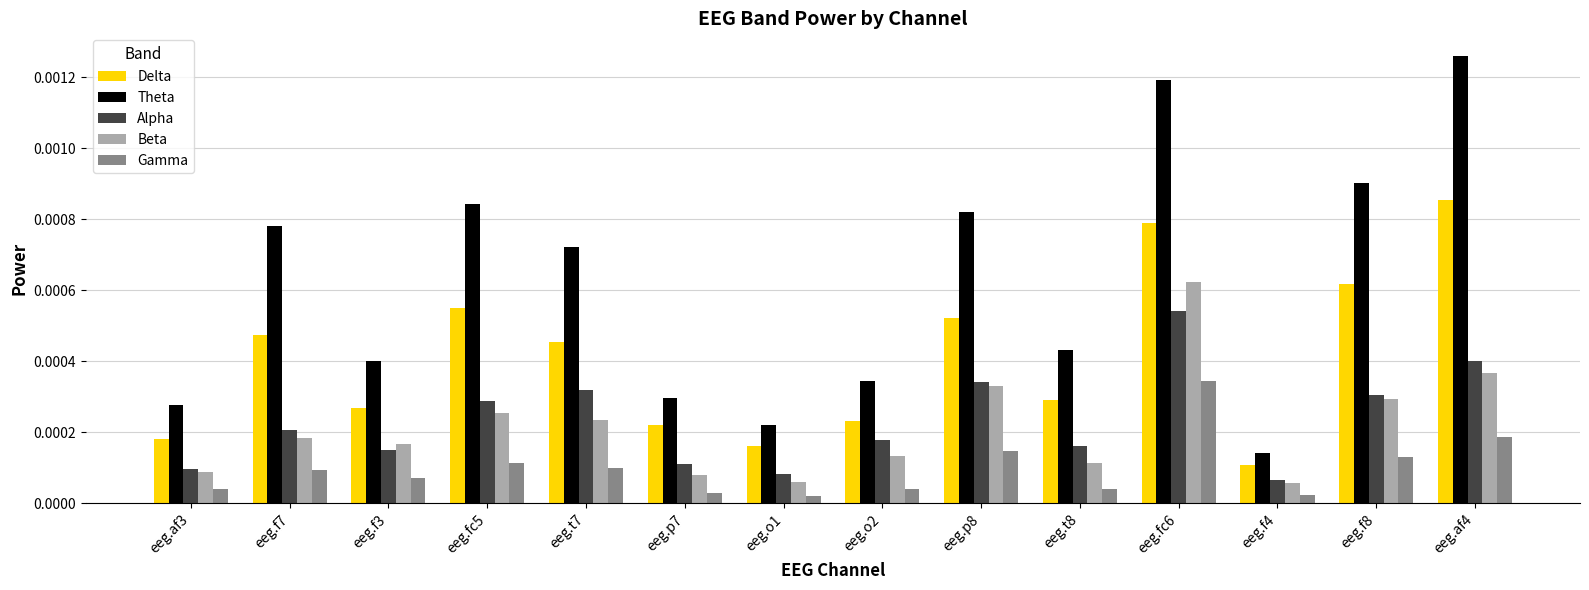

Which label corresponds to the largest value in the chart?

eeg.af4